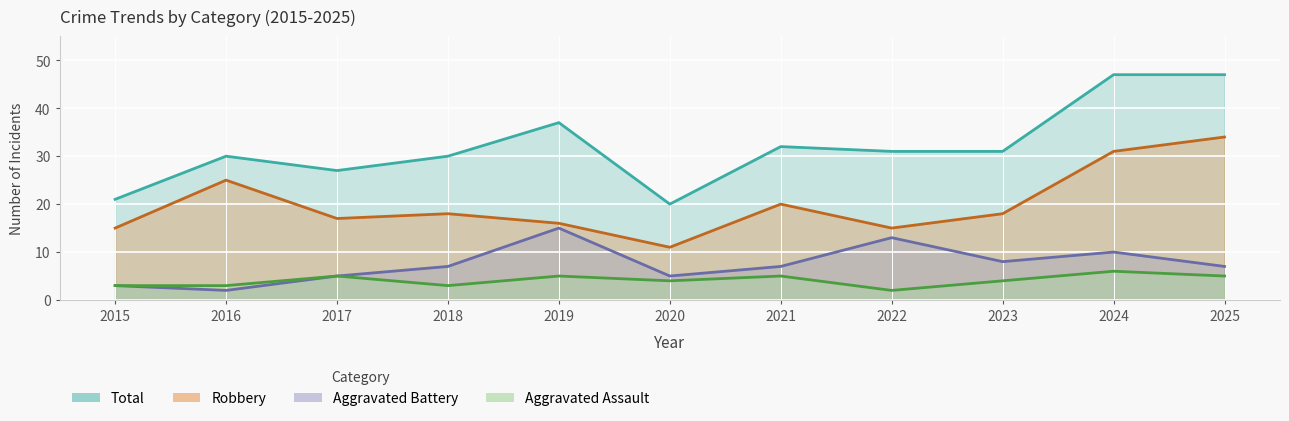

How many Total values are between 27 and 37?

7